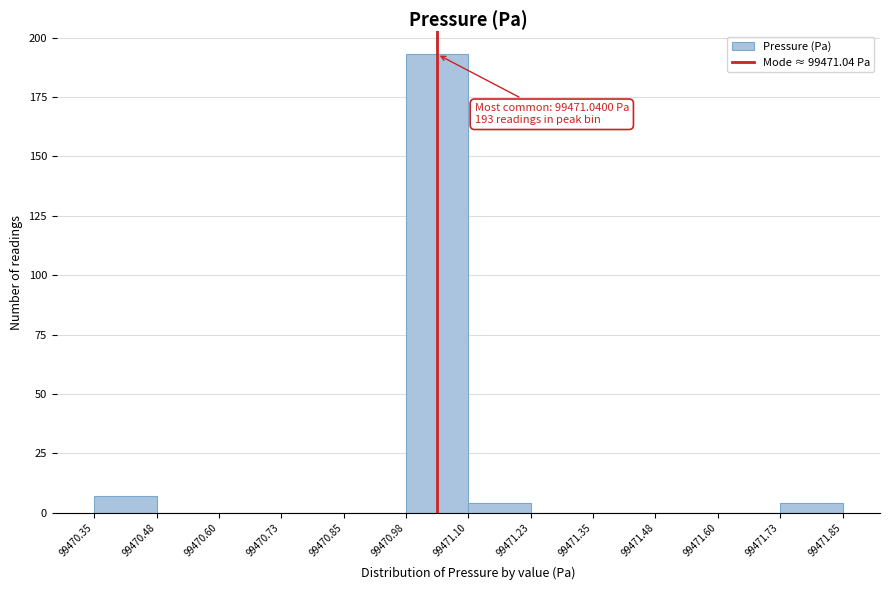

Over which range of the x-axis is the bar tallest?

99470.98 to 99471.10